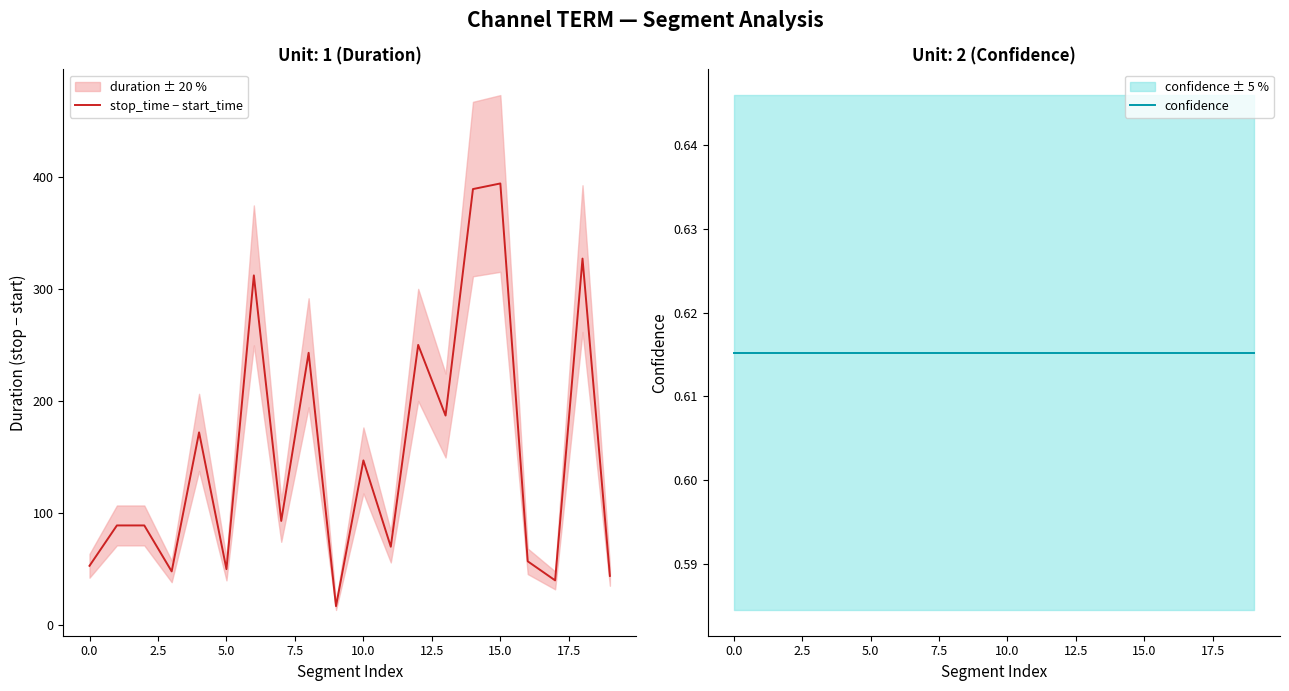

What is the highest value of the stop_time − start_time series?

394